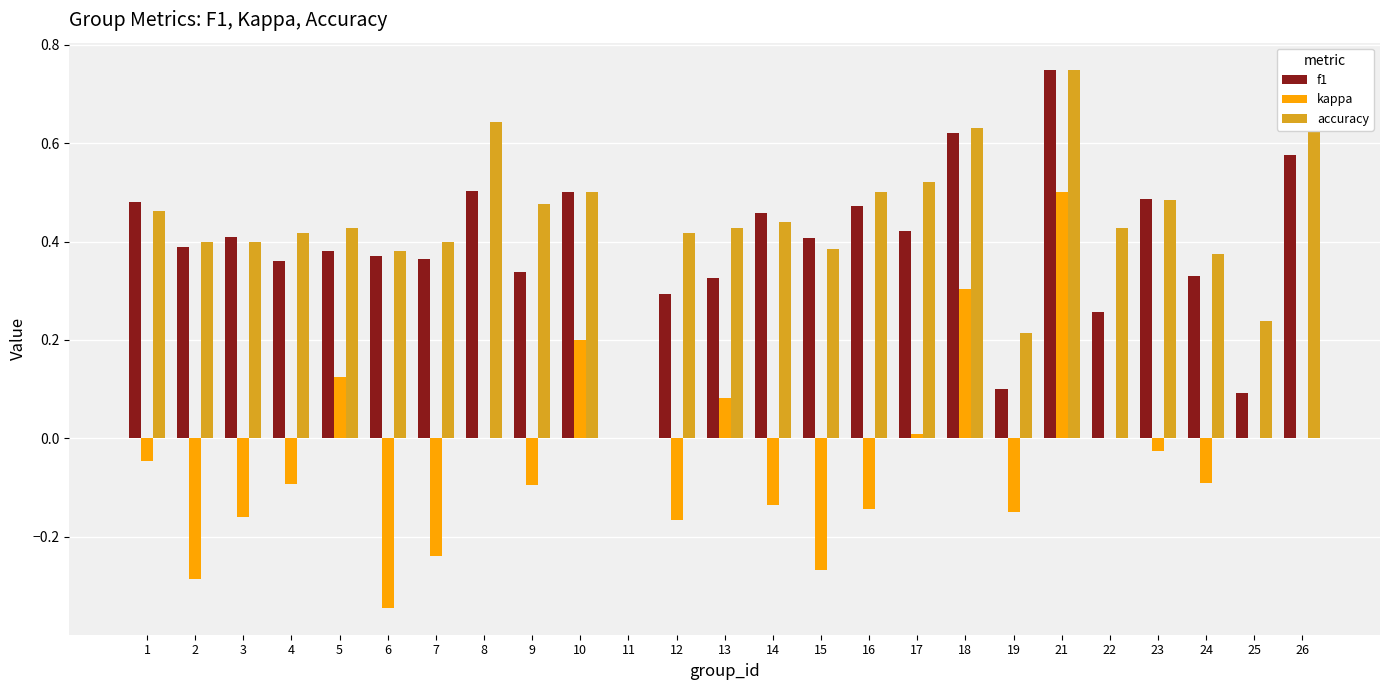

Is it true that kappa equals -0.0 at 12?

False